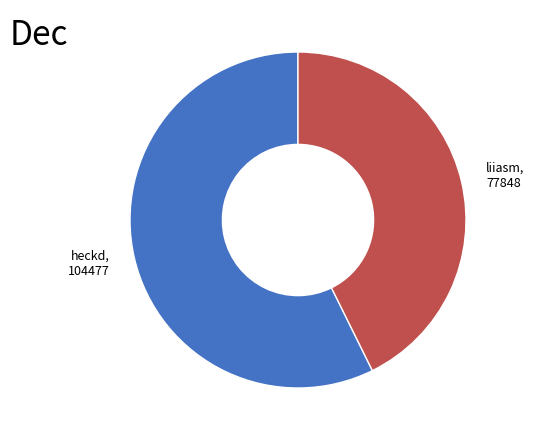

How many segments does this pie chart have?

2